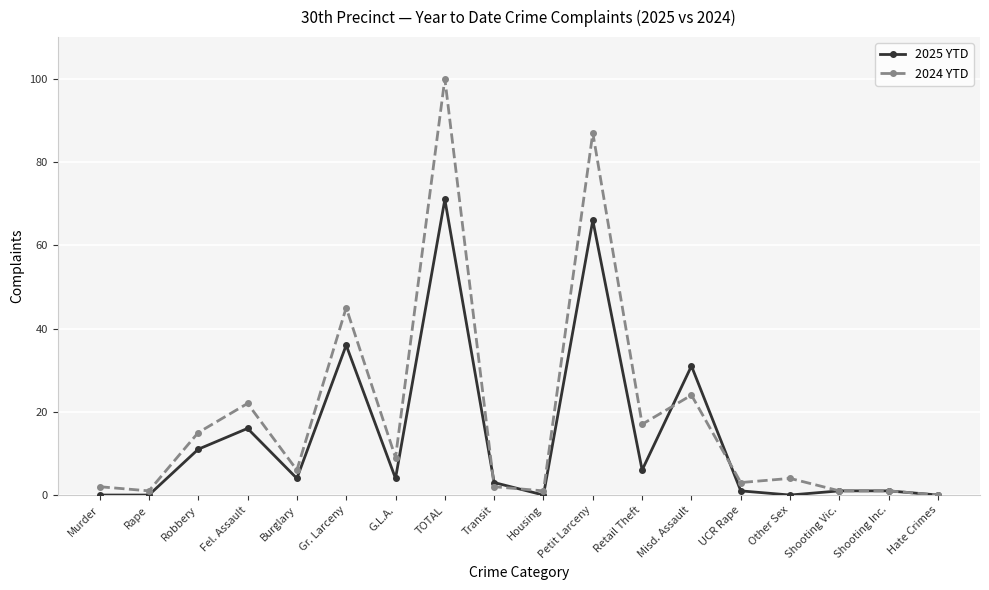

What are all the series names shown in the legend?

2025 YTD, 2024 YTD